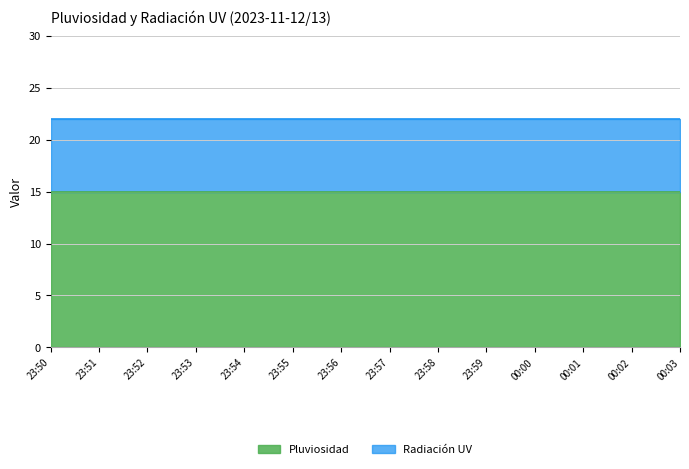

What is the value of the Radiación UV point at the 14th from the left?

7